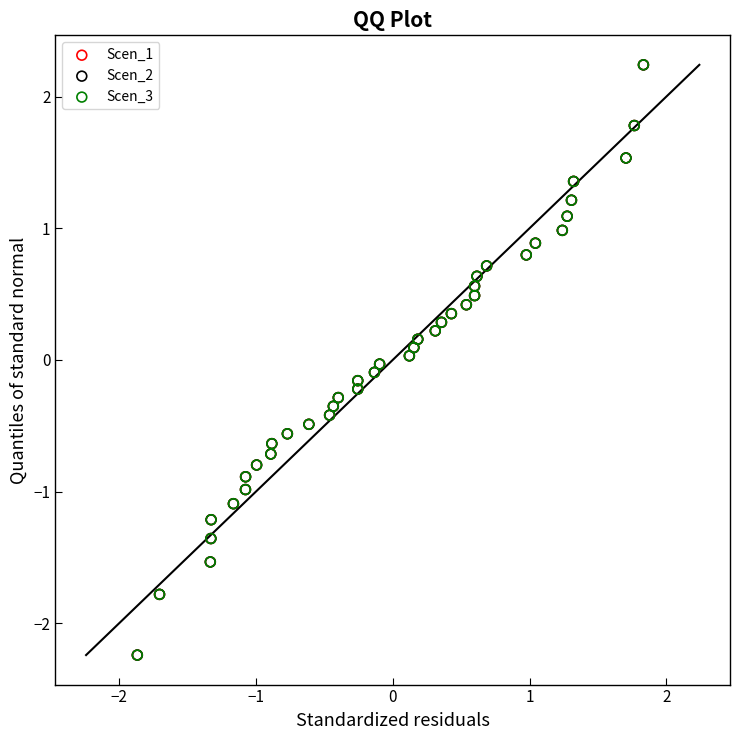

What are all the series names shown in the legend?

Scen_1, Scen_2, Scen_3